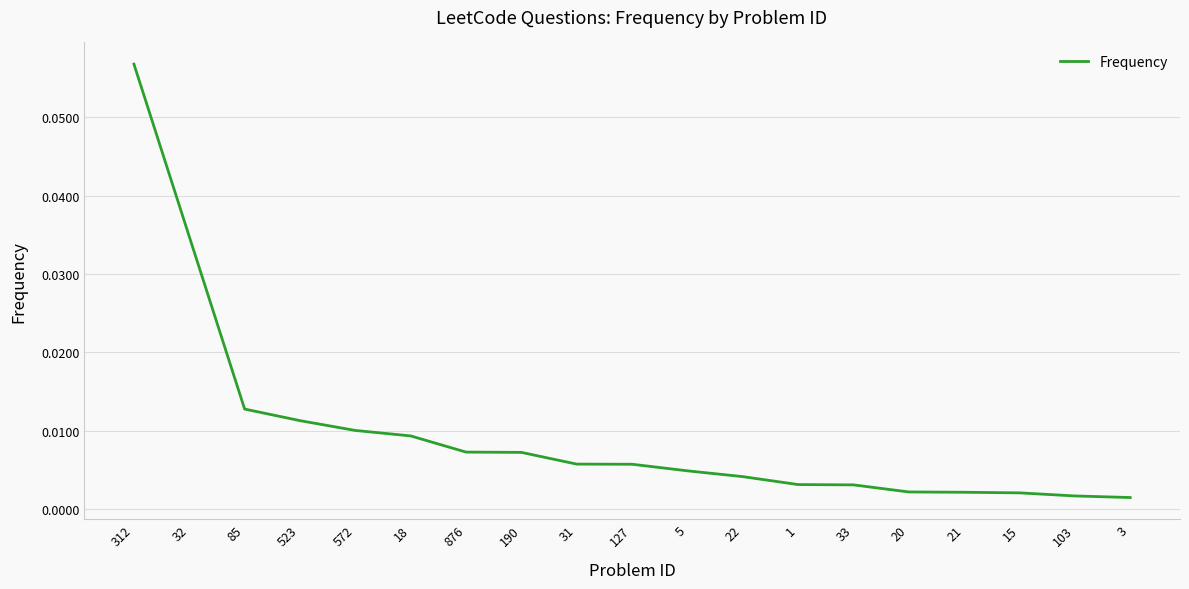

Which has a higher value, 1 or 572?

572